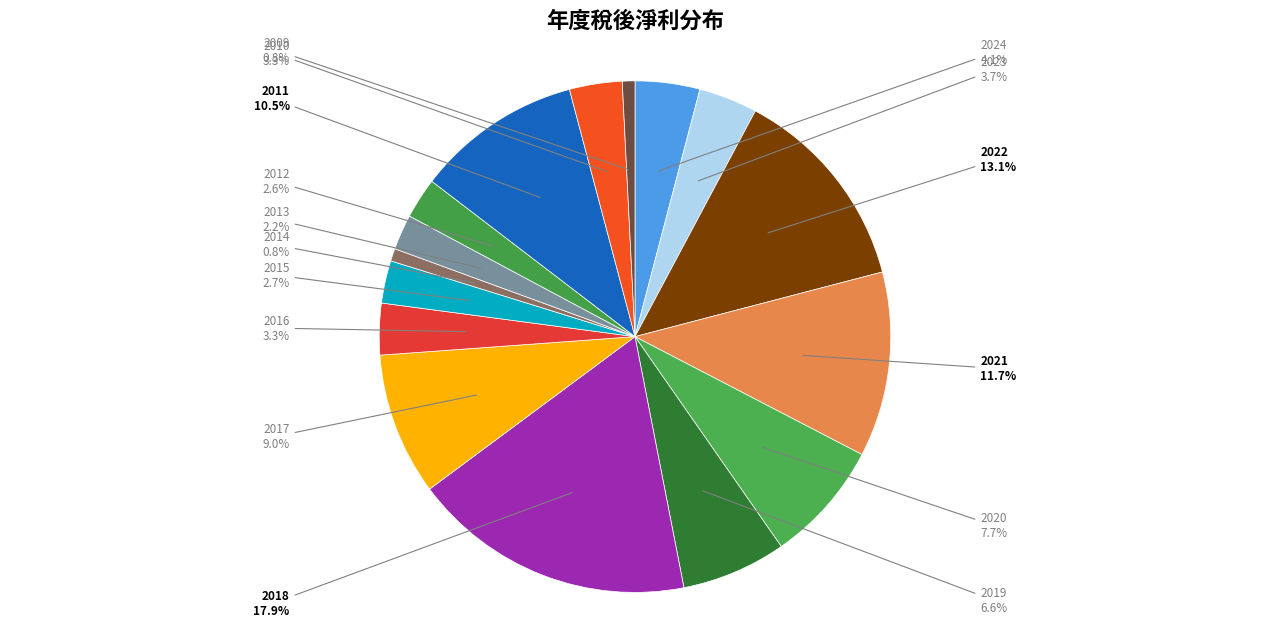

To the nearest percent, what is the difference between the largest and smallest slice percentages?

17%